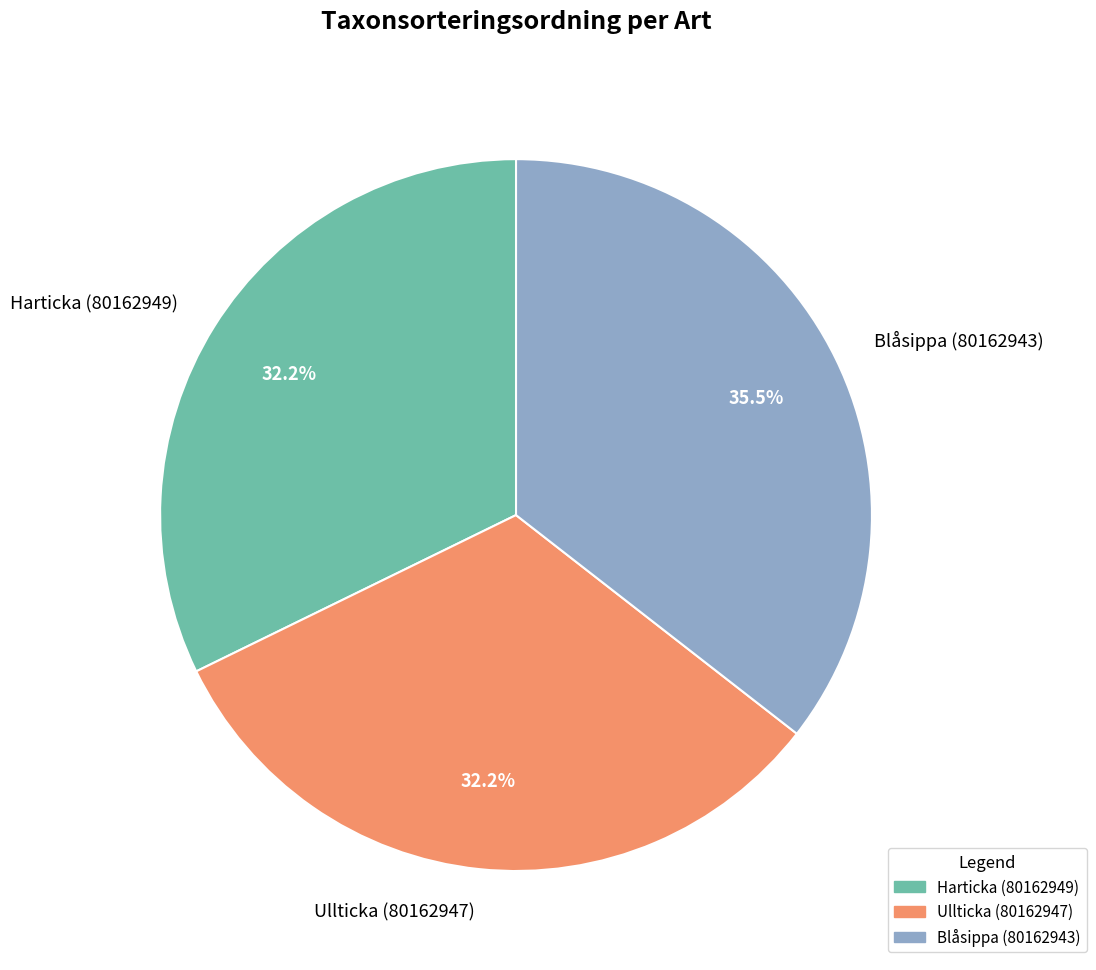

How many segments does this pie chart have?

3